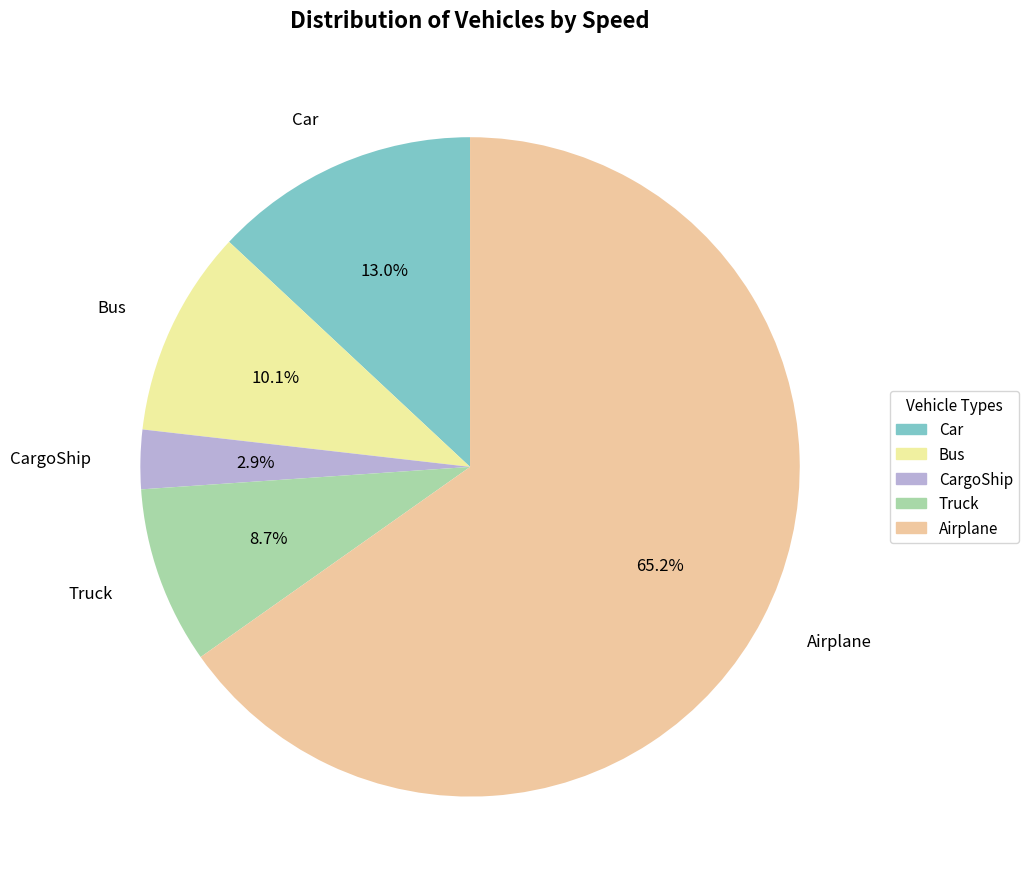

How many slices are in this pie chart?

5